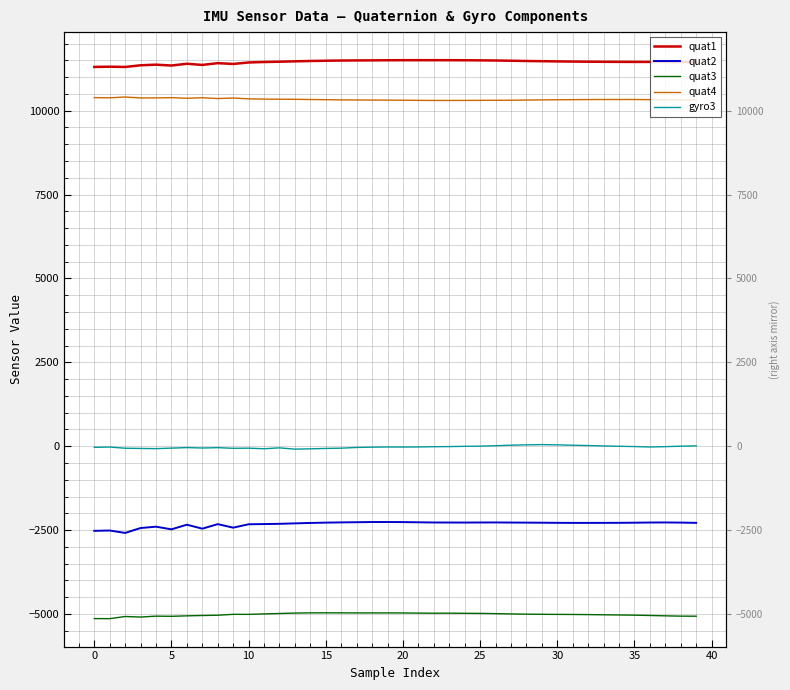

True or false: quat2 and quat1 intersect in this chart.

False